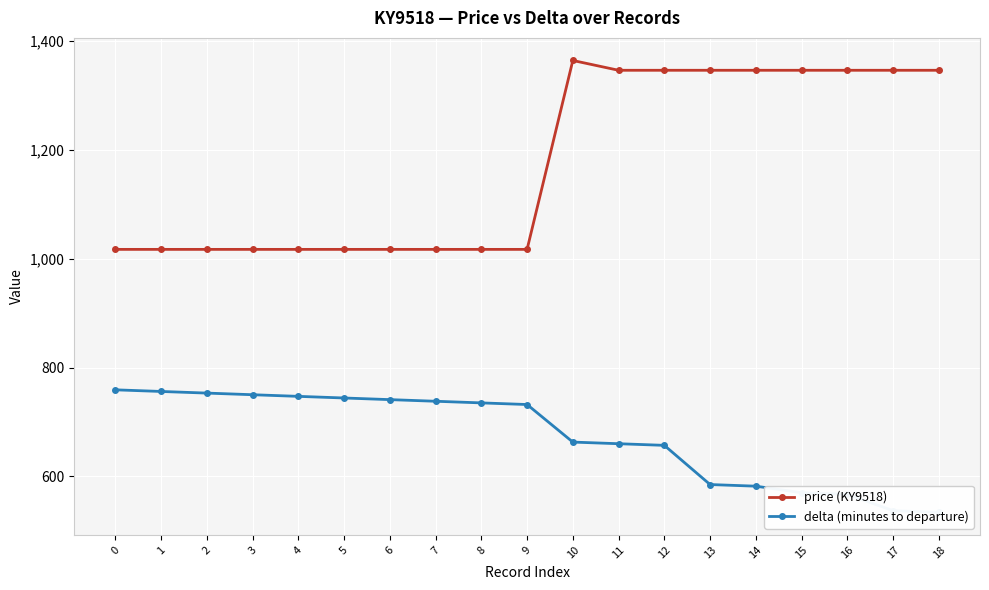

The price (KY9518) series shows 1364 at 10. True or false?

True